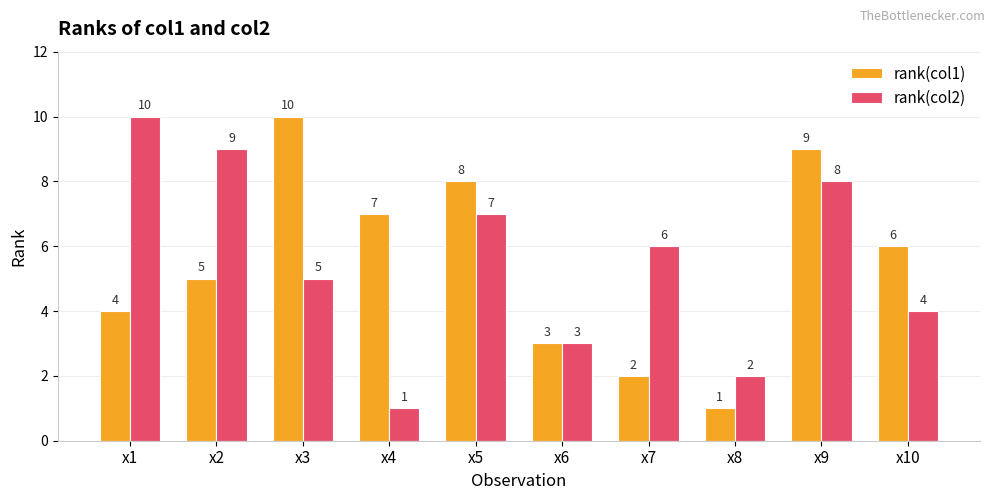

Which series changed the most between x4 and x10?

rank(col2)